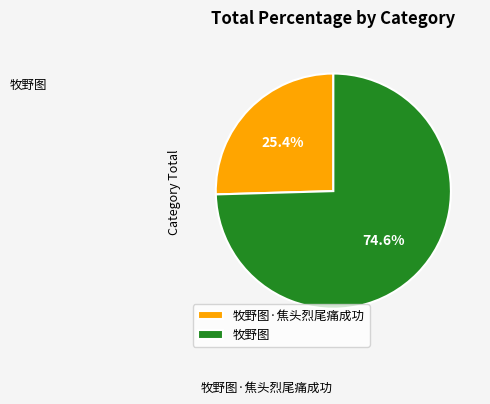

Count the number of slices in the pie.

2